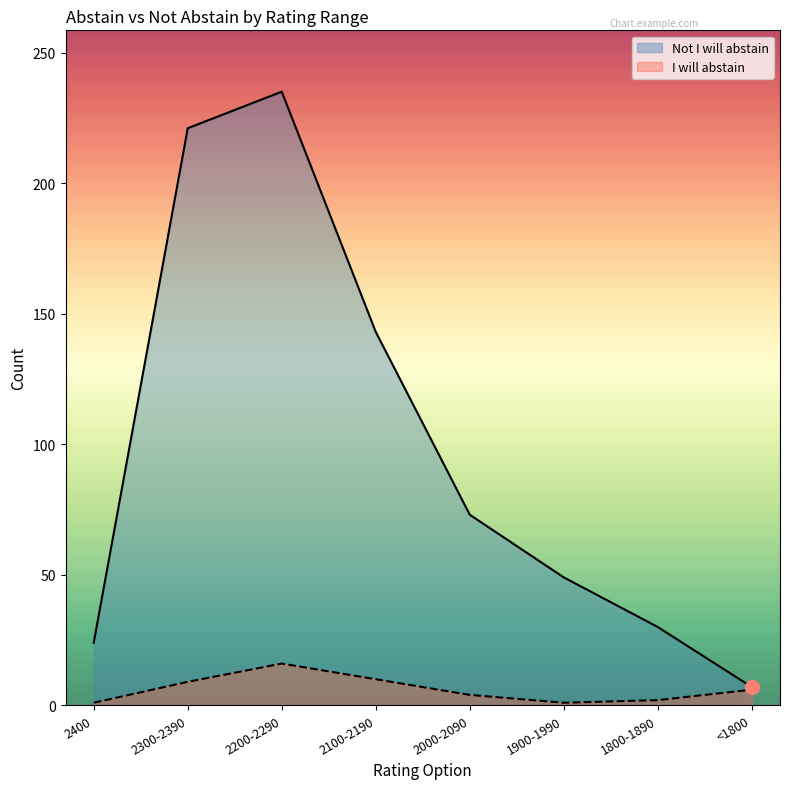

Is the value of I will abstain at <1800 greater than the value of Not I will abstain at 1800-1890?

No